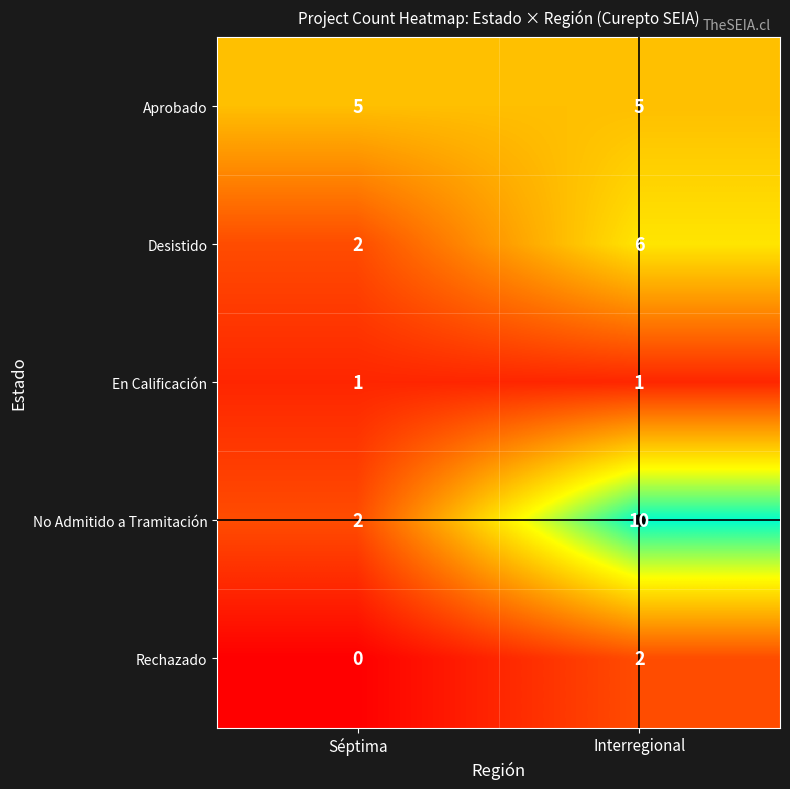

Is it true that Aprobado equals 5 at Interregional?

True